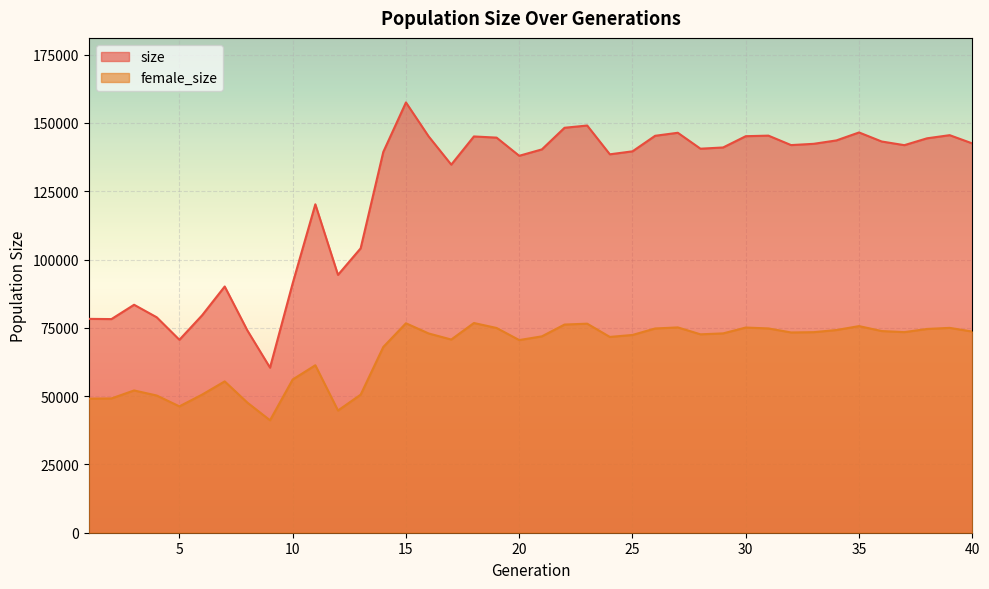

At which category does female_size reach its first local valley?

5